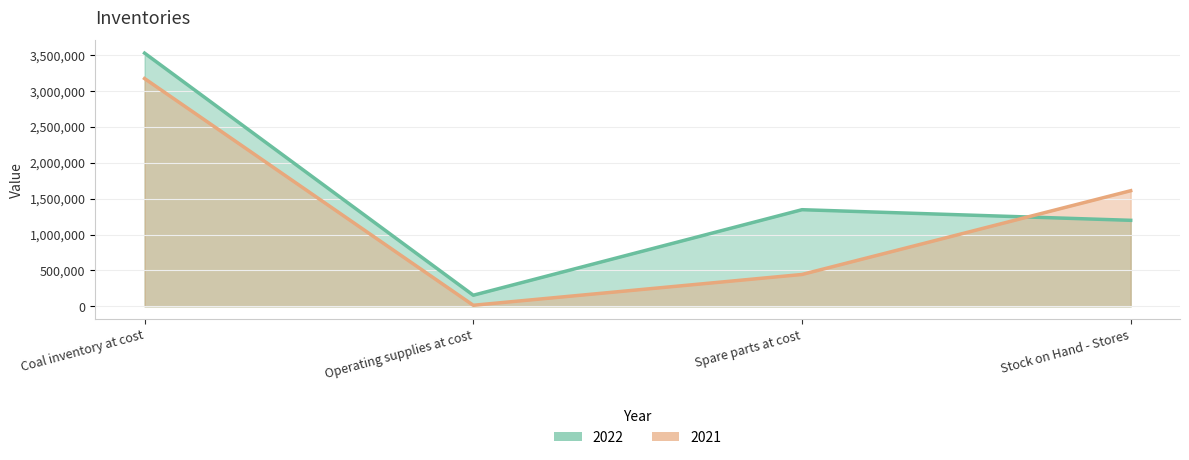

What is the highest value of the 2022 series?

3528471